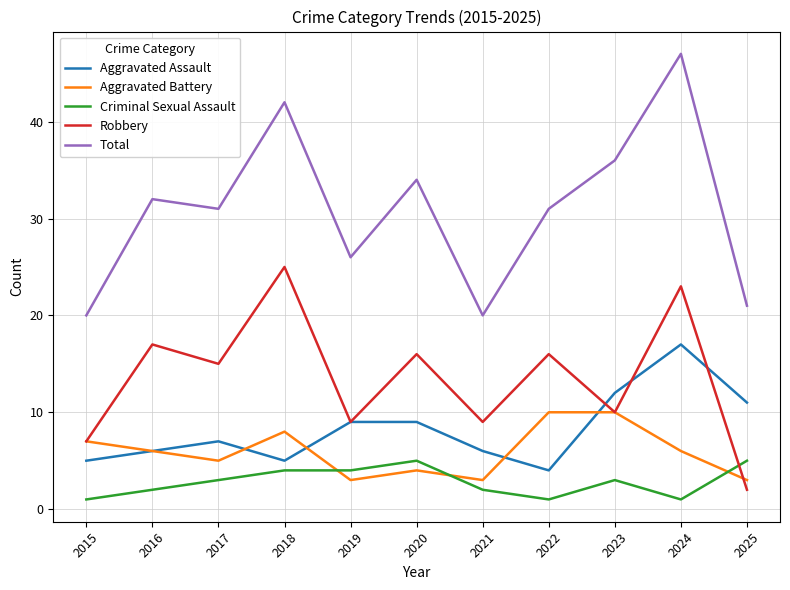

What is the sum of the Aggravated Assault values at 2017 and 2022?

11